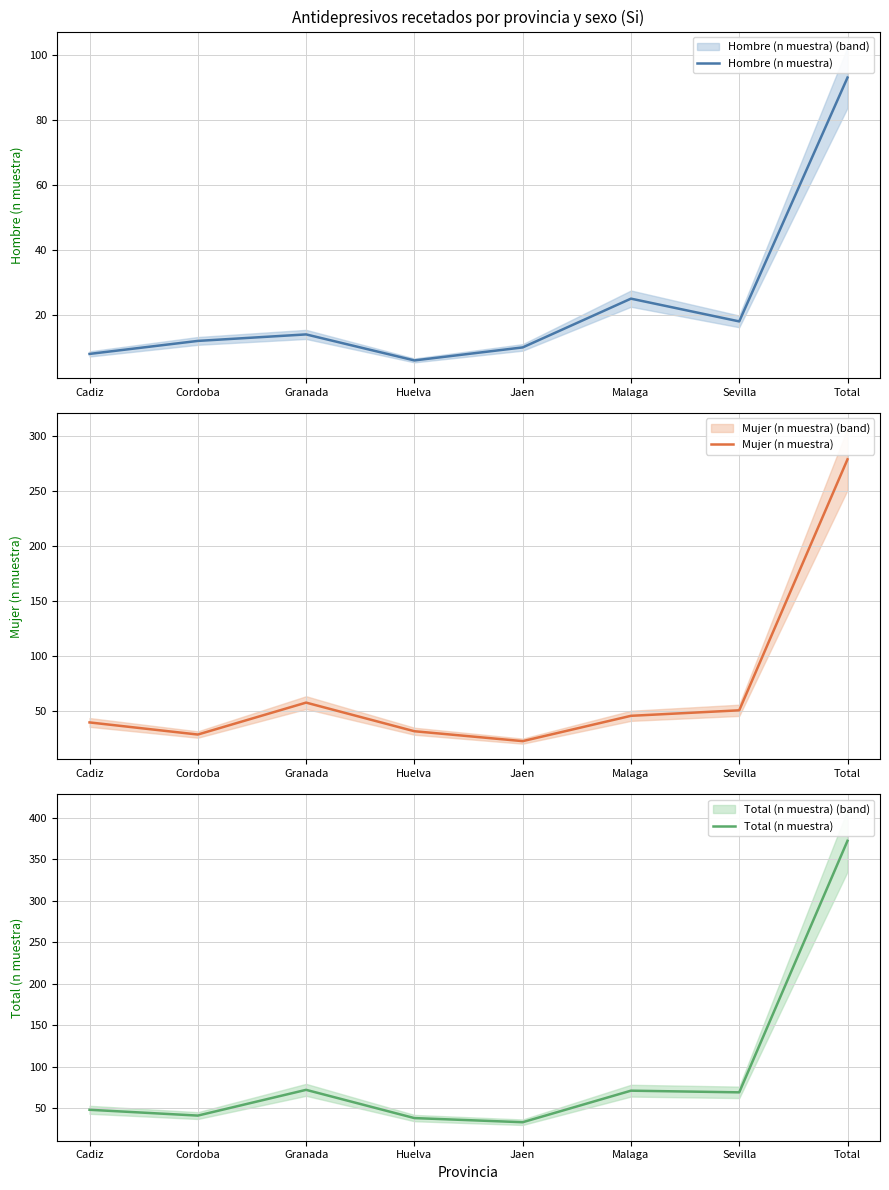

At which category does Hombre (n muestra) reach its first local peak?

Granada